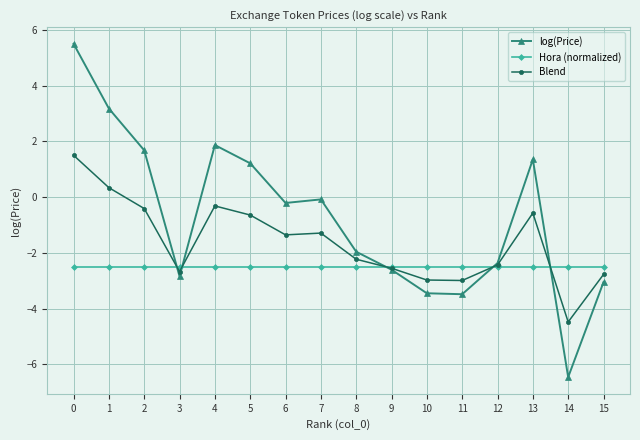

How many intersections are there between Hora (normalized) and Blend?

5